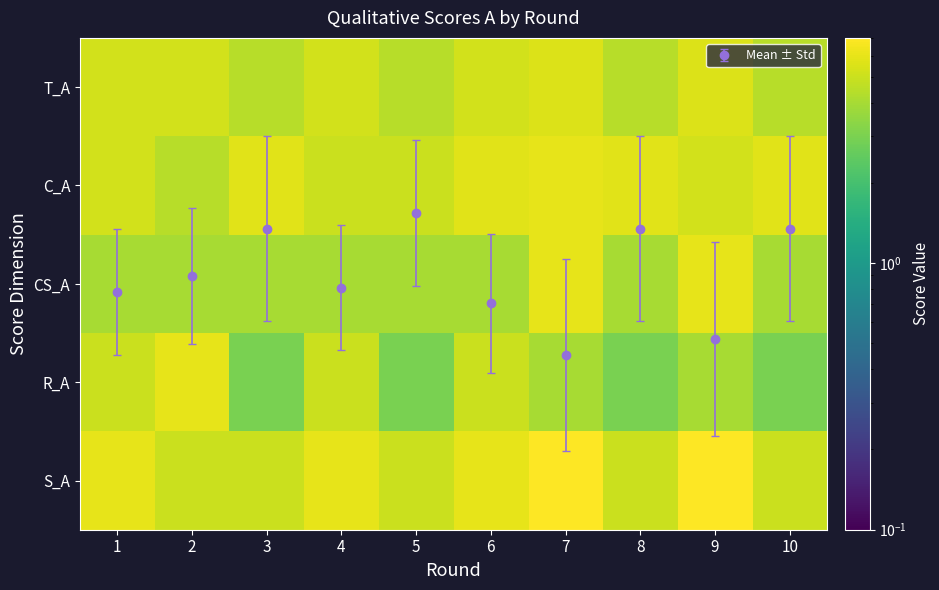

What is the total value across all series at 10?

22.2